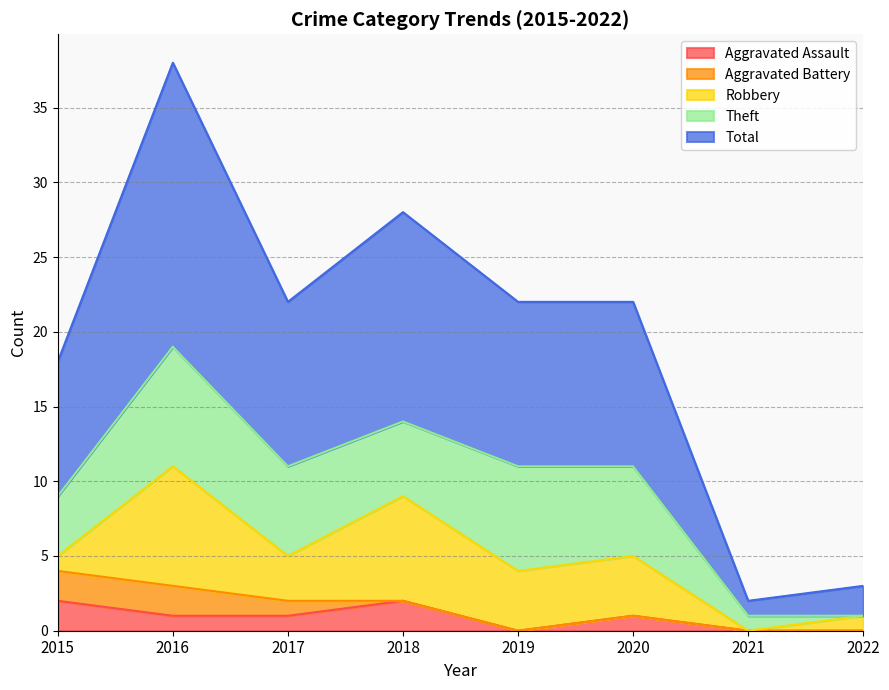

Does the chart display data point markers on the line(s)?

No